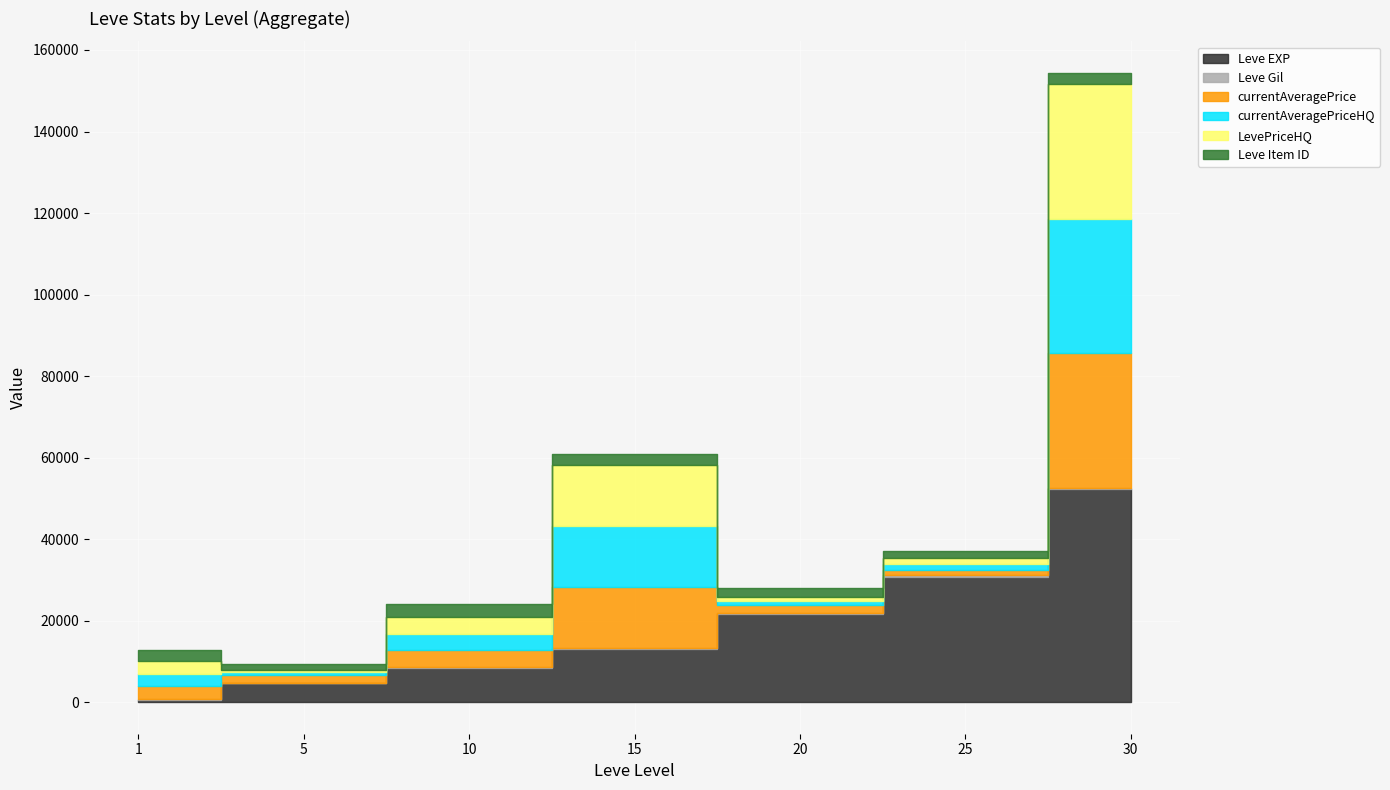

What is the value of the Leve Item ID point at the 7th from the left?

2767